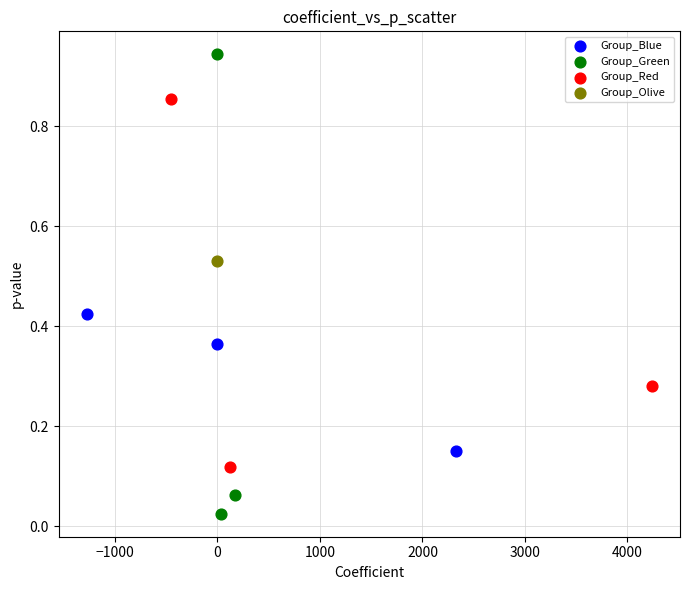

What are all the series names shown in the legend?

Group_Blue, Group_Green, Group_Red, Group_Olive